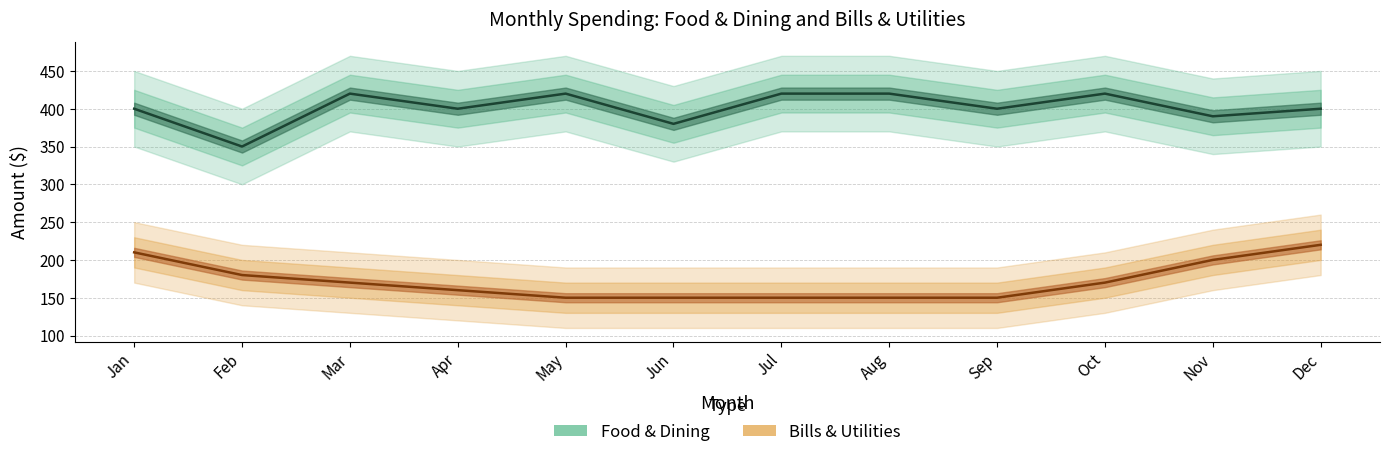

What is the sum of the Bills & Utilities values at Dec and Jan?

430